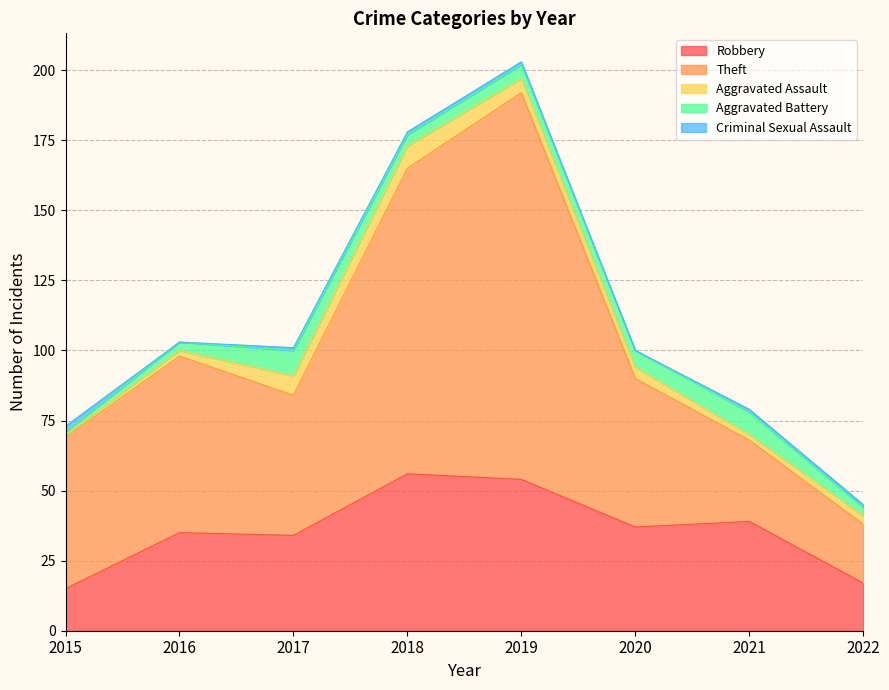

At which category does Criminal Sexual Assault reach its first local valley?

2016